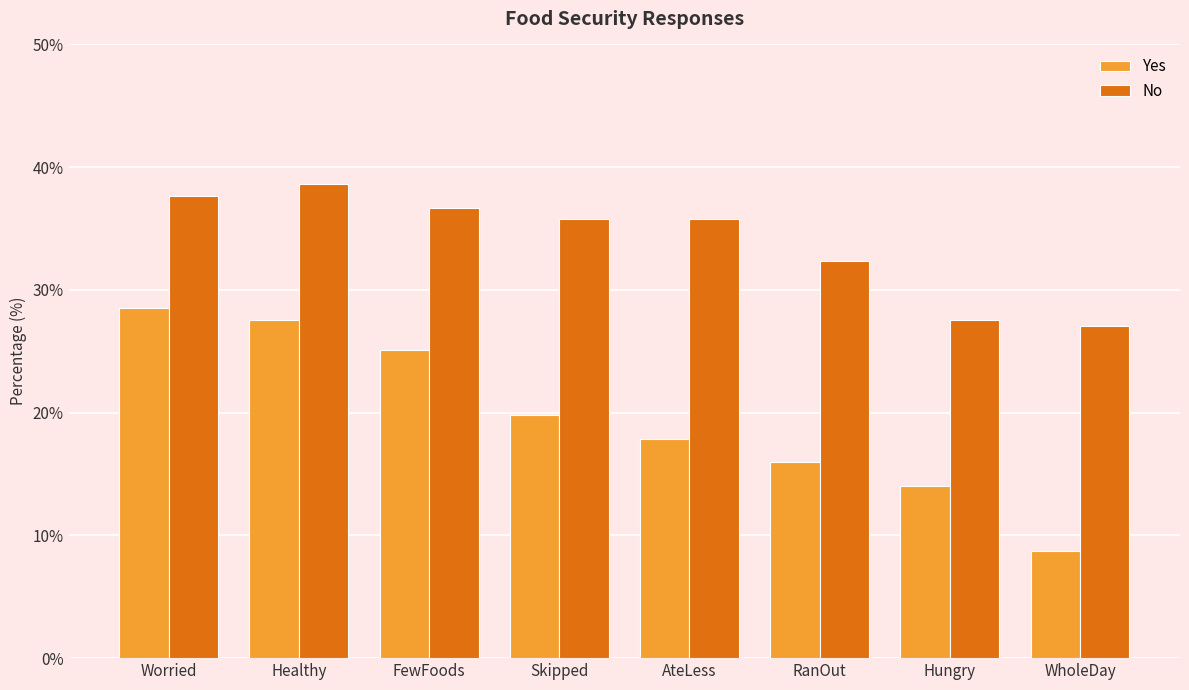

Rank the series at AteLess from lowest to highest value.

Yes, No